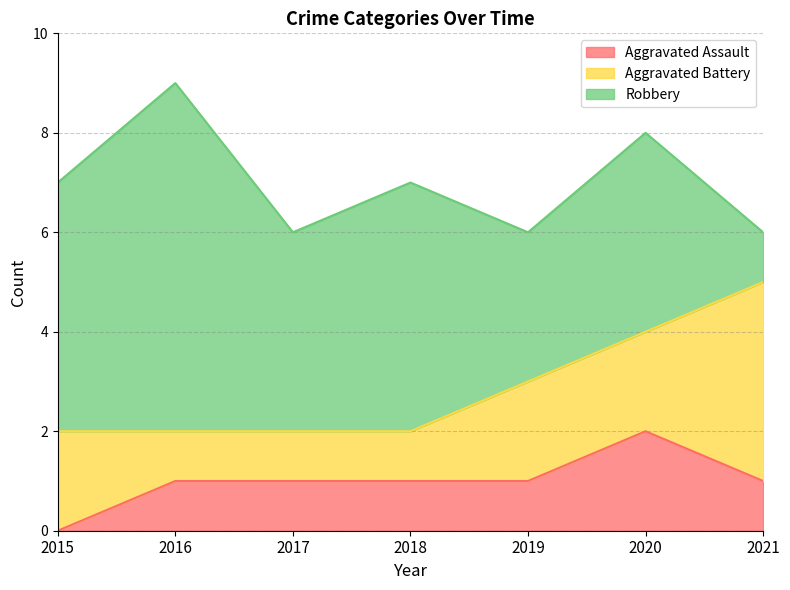

Where do Aggravated Battery and Robbery first cross each other?

2020 and 2021